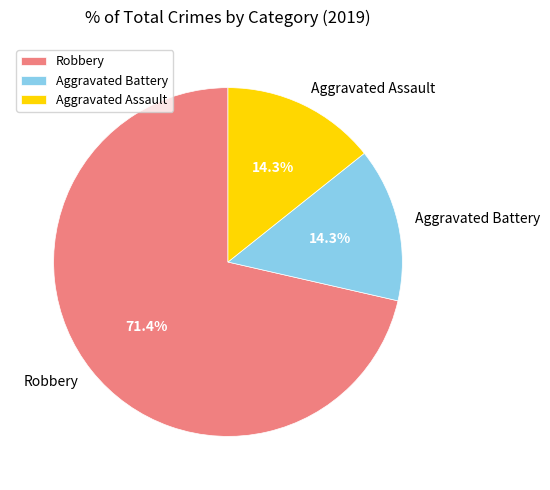

What is the ratio of the value at Aggravated Assault to the value at Robbery?

0.2